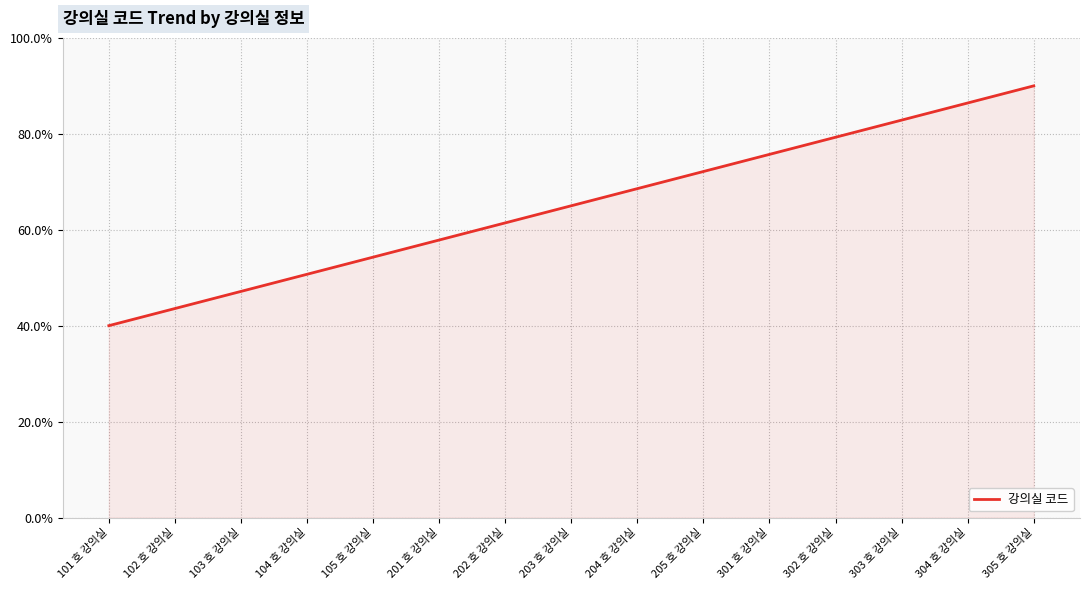

True or false: the data has more than 2 interior local peaks.

False